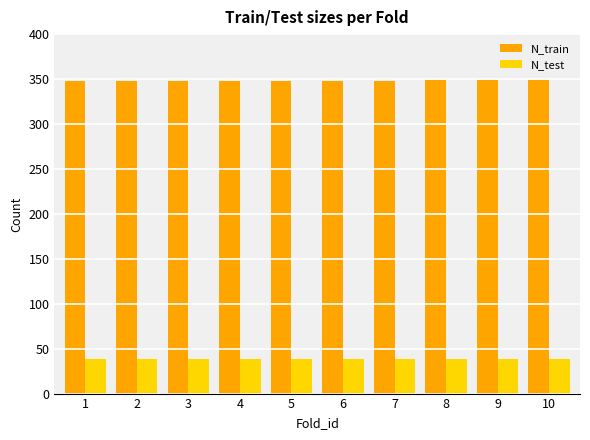

The value of N_train at 4 is 348. True or false?

True